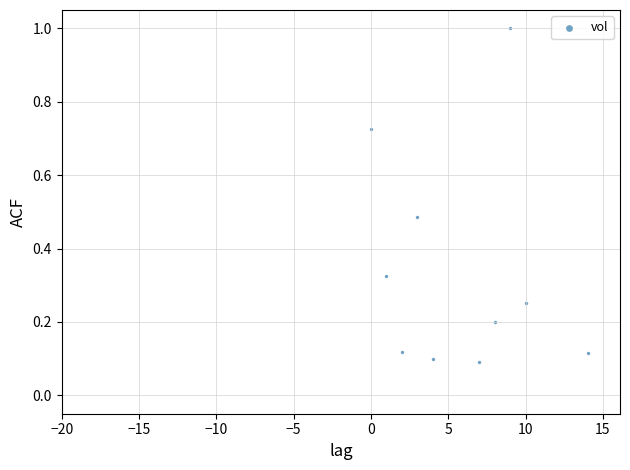

What is the range of X values (max minus min)?

14.0